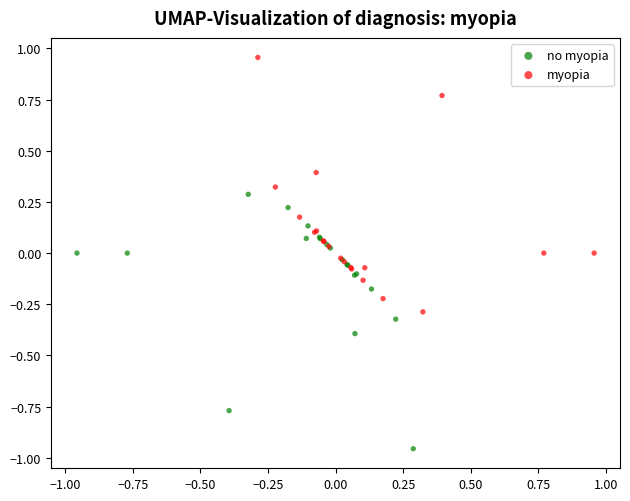

Which series contains the highest Y value?

myopia